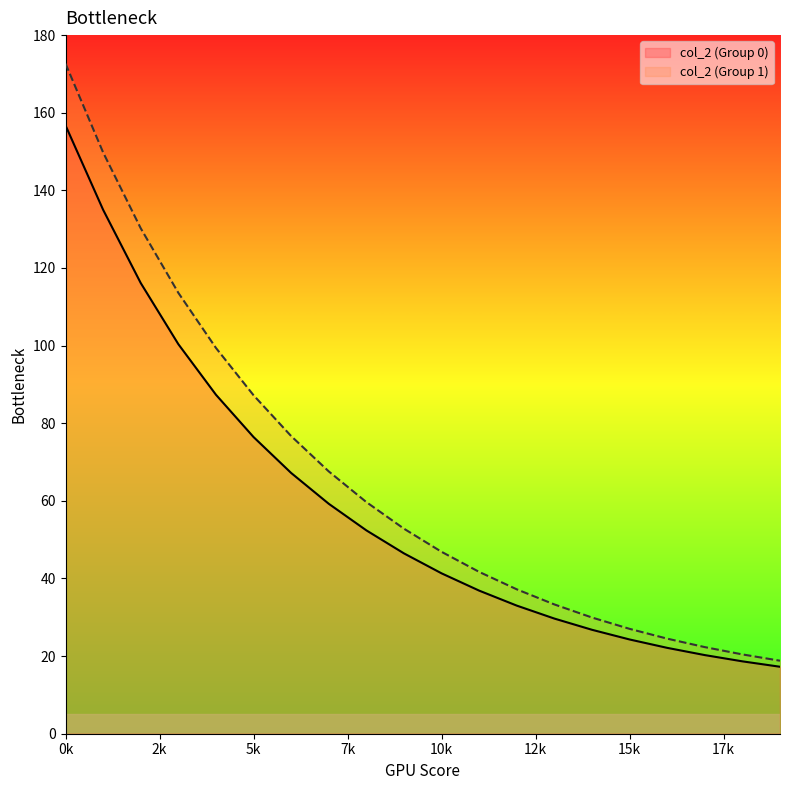

True or false: col_2 (Group 1) and col_2 (Group 0) cross at least once.

False